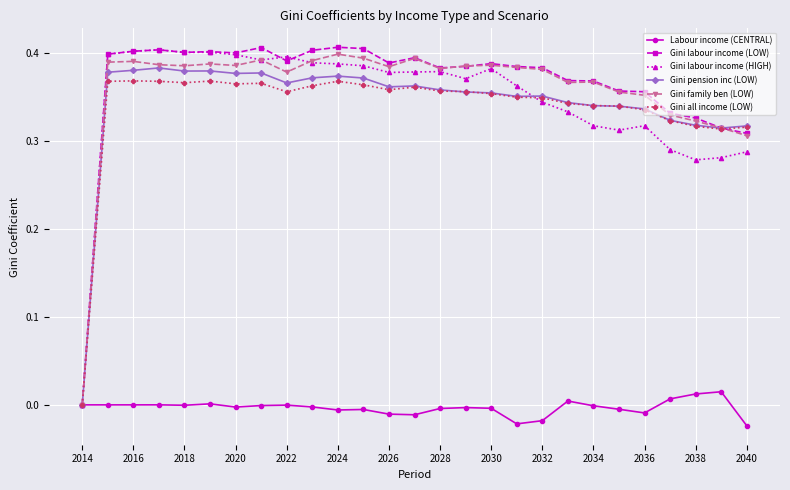

Which series has the largest range (max minus min)?

Gini labour income (LOW)